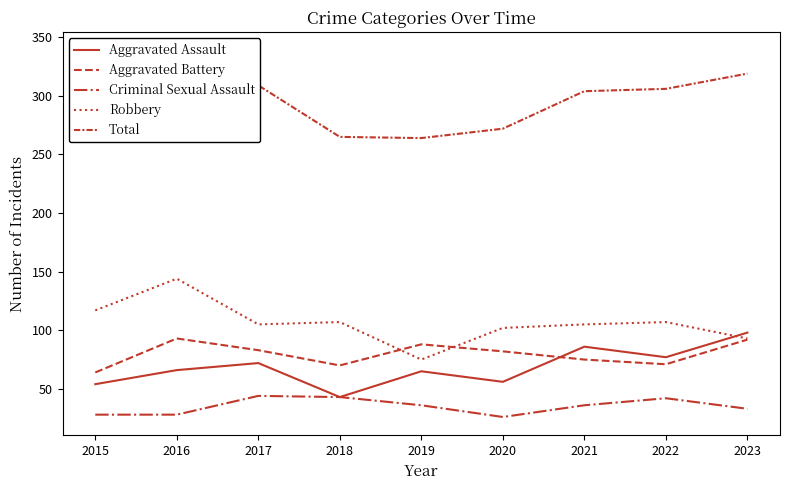

Count the number of data series in this chart.

5